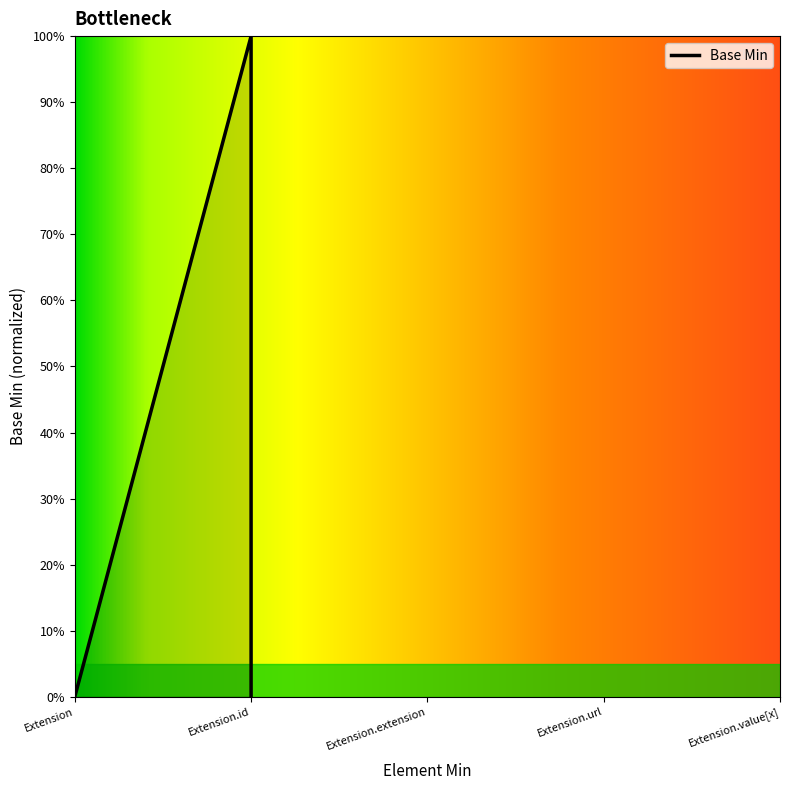

The value at Extension is 0. True or false?

False